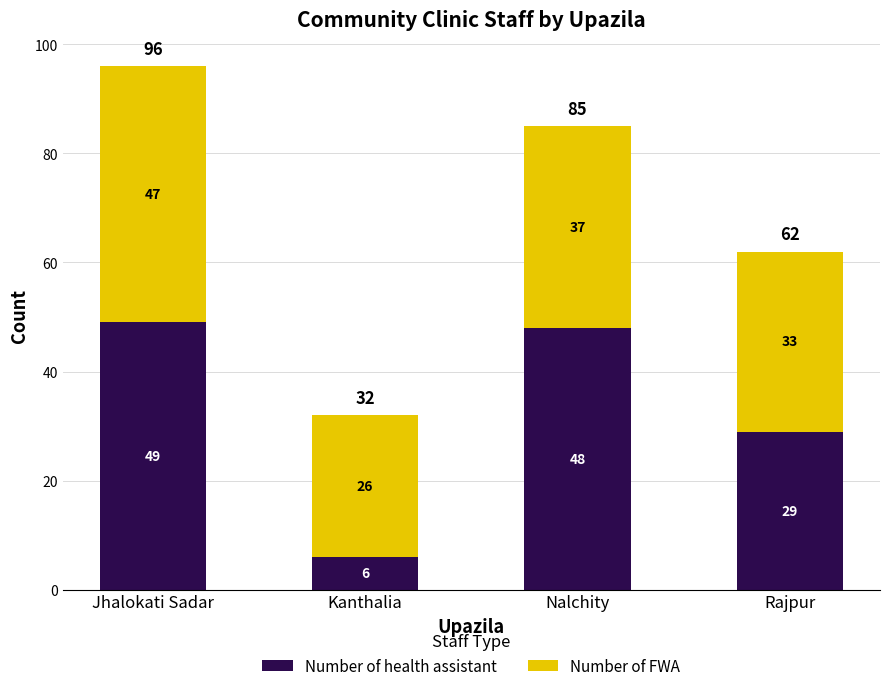

What is the sum of all Number of health assistant values?

132